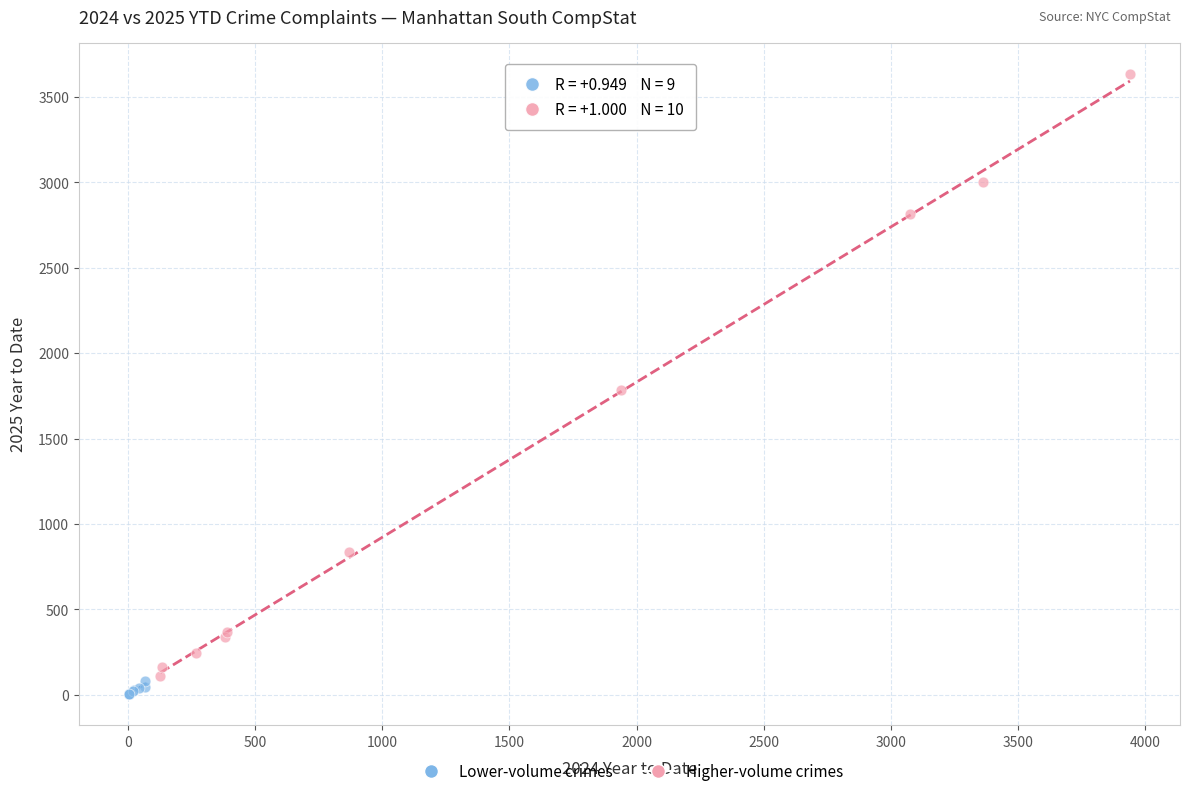

Which series has the widest spread of Y values?

Higher-volume crimes